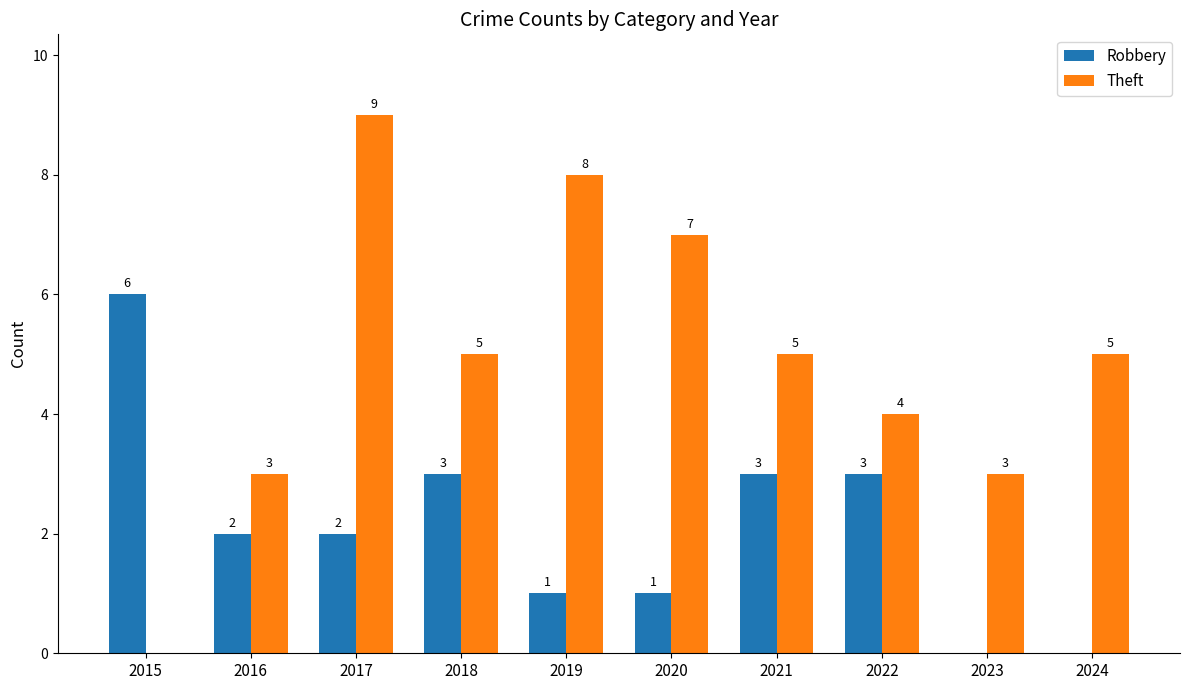

The value of Robbery at 2024 is 0. True or false?

True